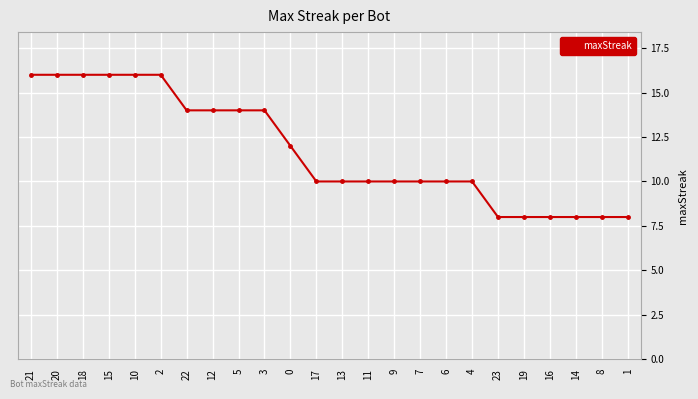

What is the minimum value shown in the chart?

8